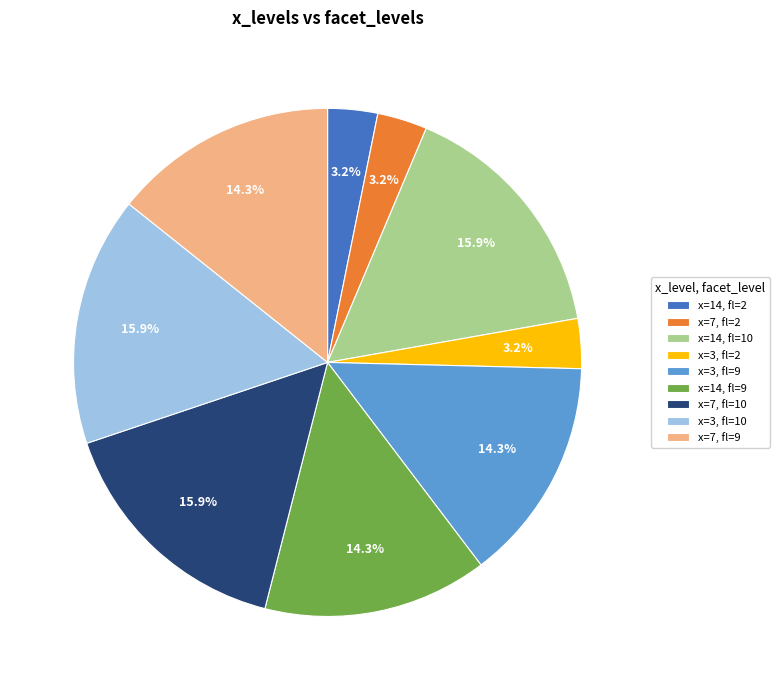

Approximately how many times larger is the value at x=7, fl=2 compared to x=3, fl=2?

1.0